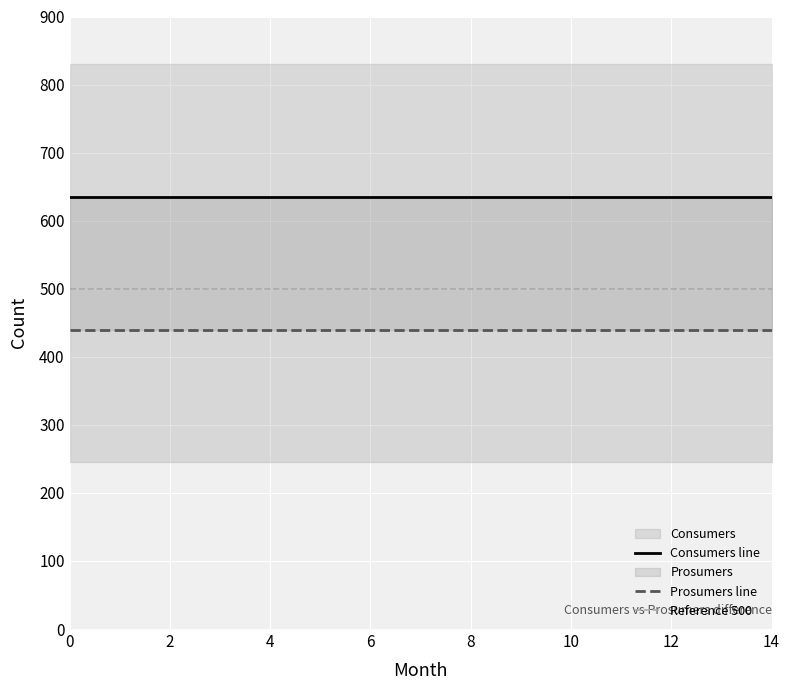

What is the value of the Prosumers point at the 9th from the left?

440